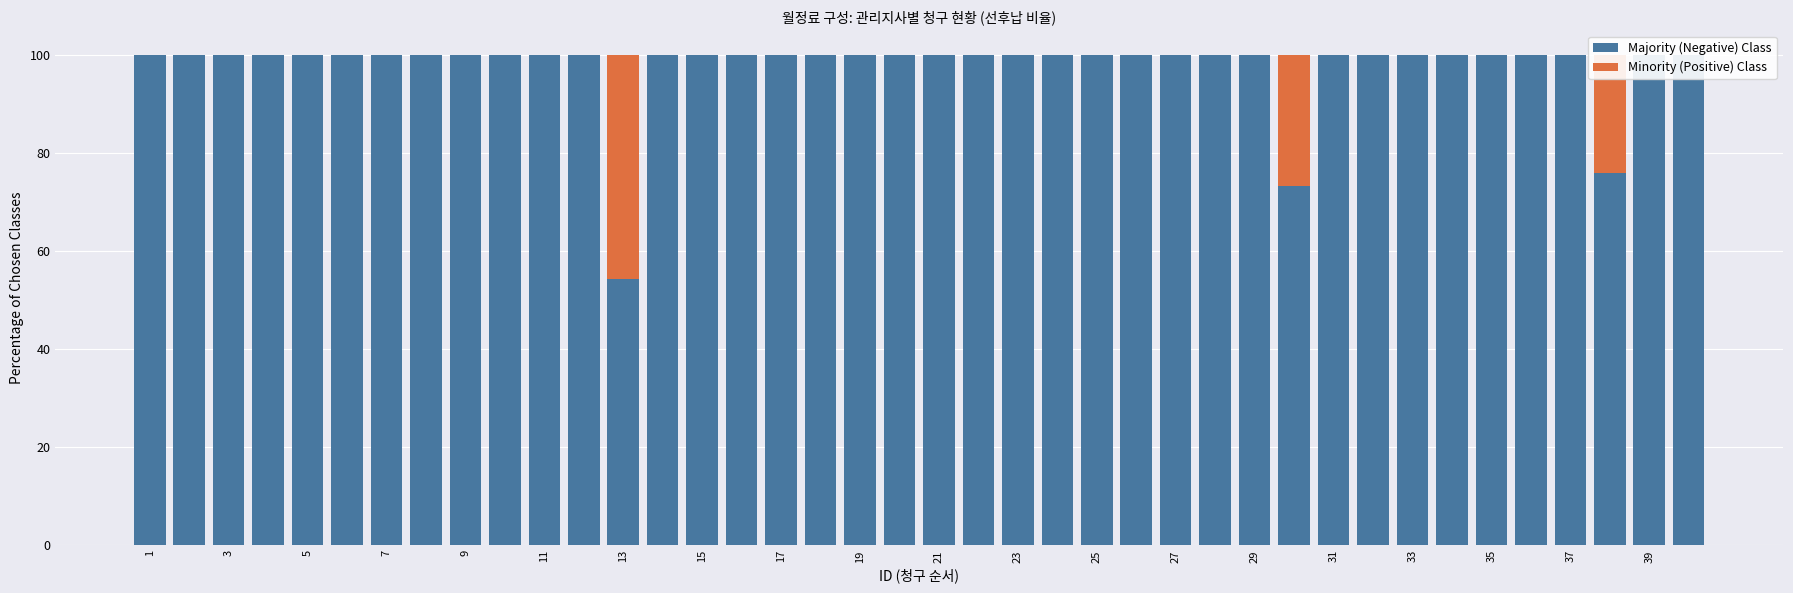

Which category has the lowest value in the Minority (Positive) Class series?

1